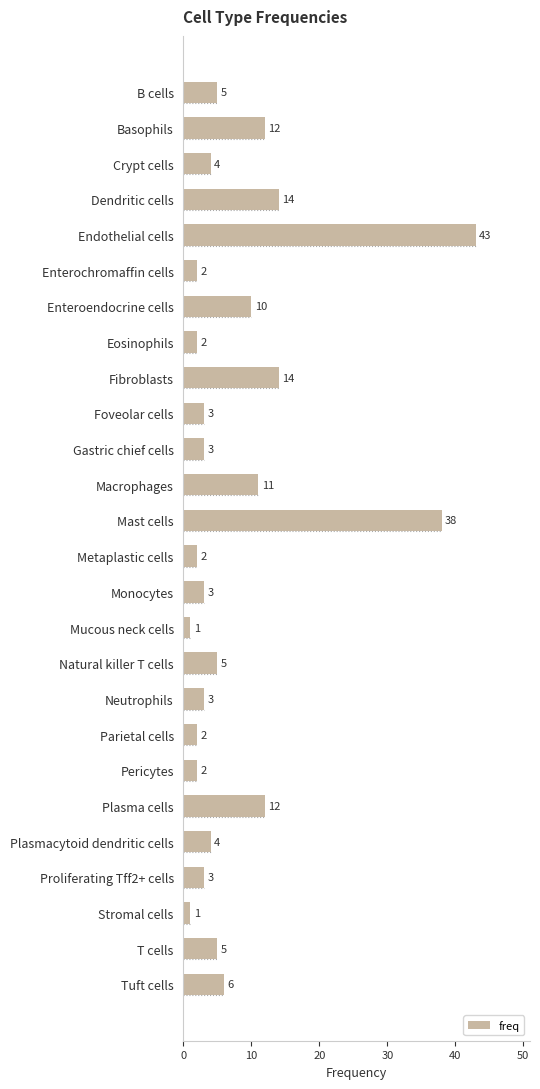

The chart shows a value of 14 at Fibroblasts. True or false?

True